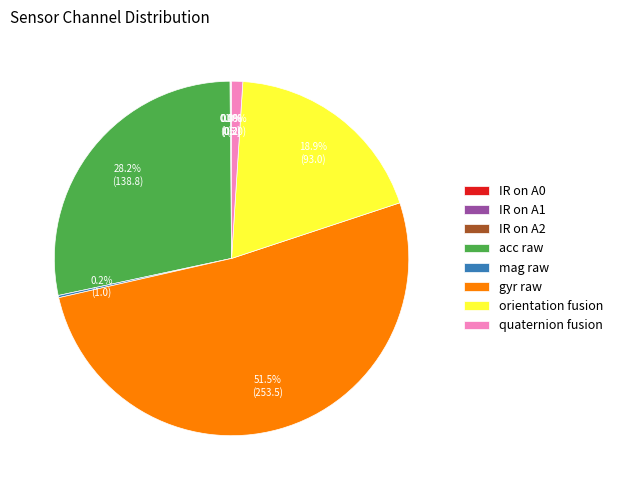

How much of the chart is everything except quaternion fusion?

99.0%